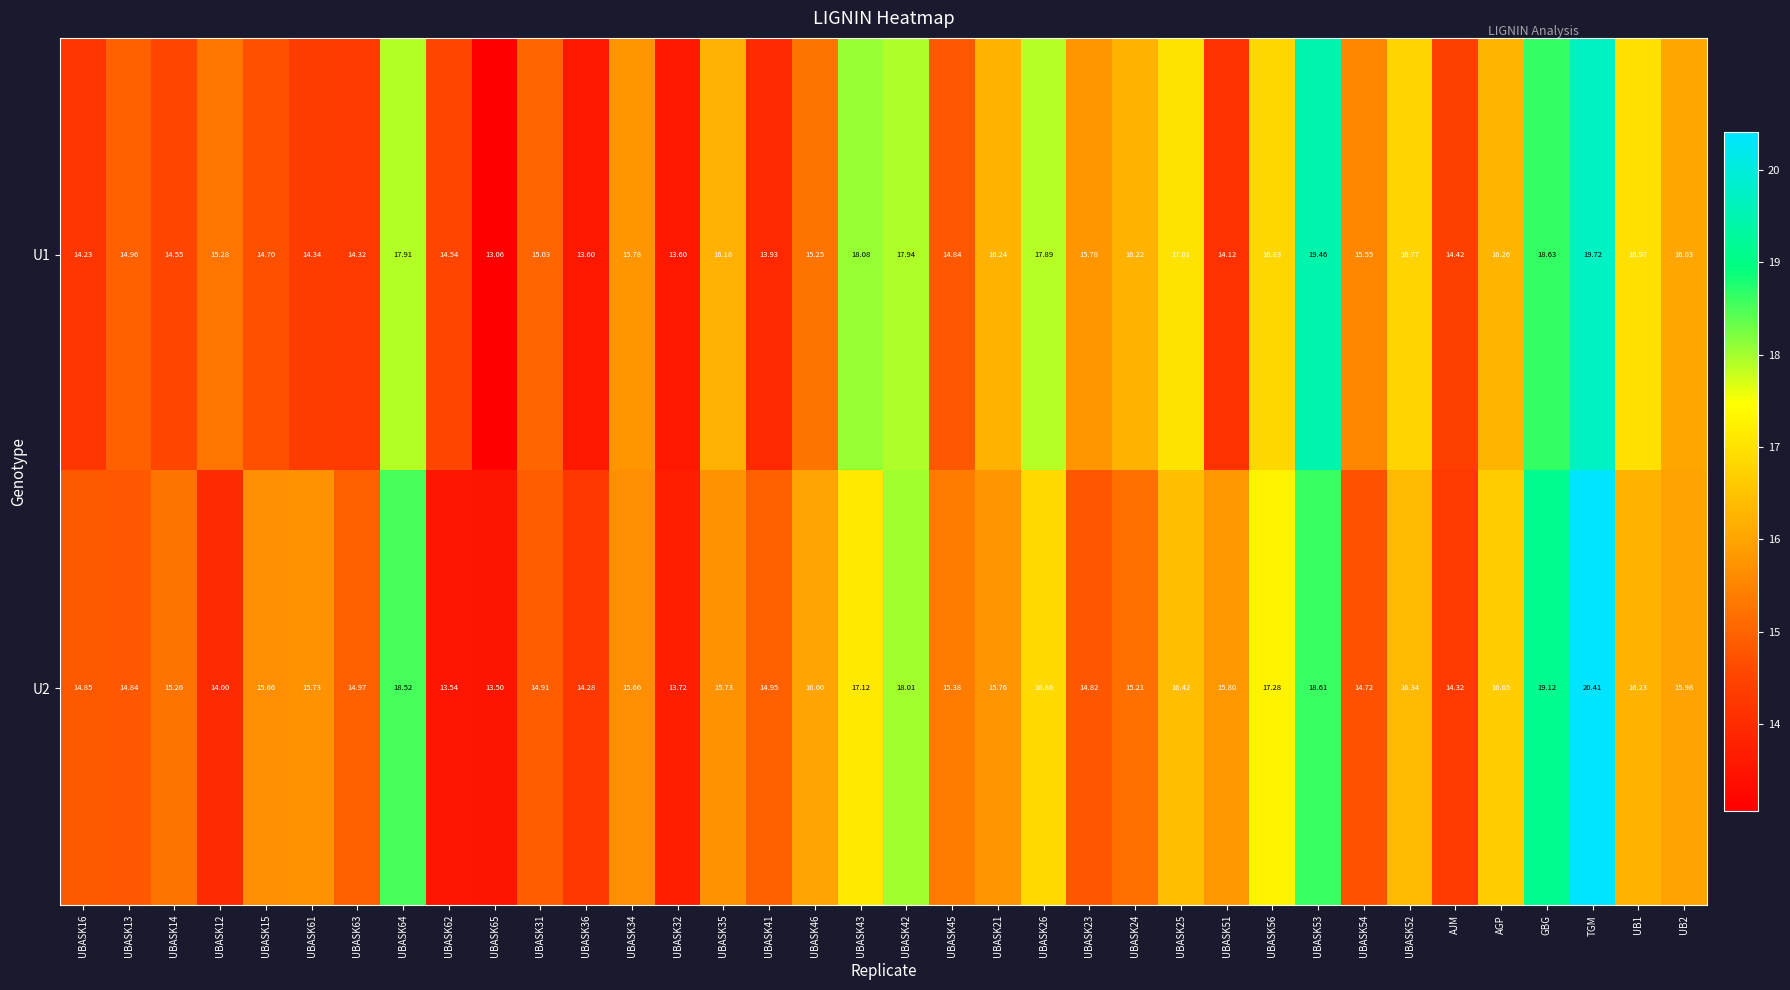

Which category has the highest value across all series?

TGM